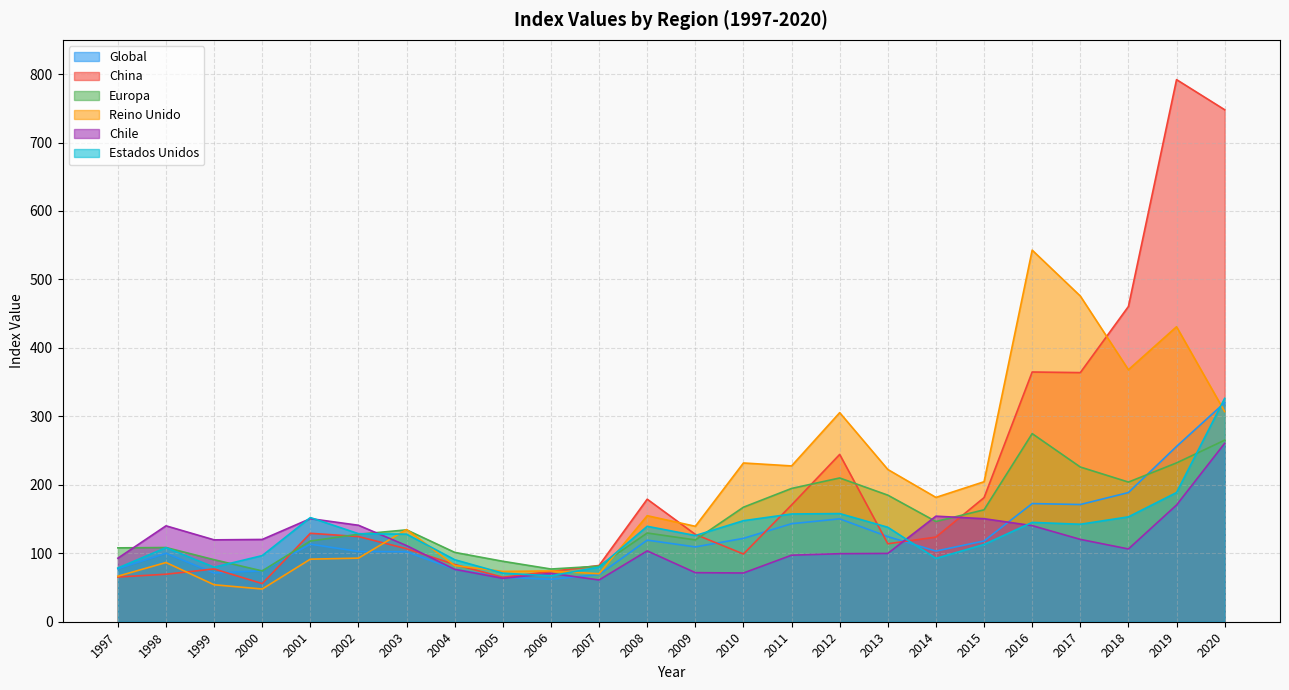

How many values in the Chile series are below 111?

12